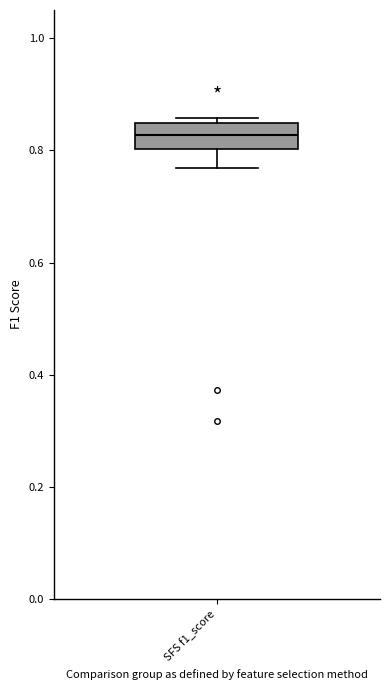

Transcribe this box plot: give where the median line is, the range the box spans, and where the two whiskers end, as read against the y-axis. The values are not printed on the chart, so give them approximately, as read against the axis.

median 0.82, box 0.80 to 0.84, whiskers 0.76 to 0.86